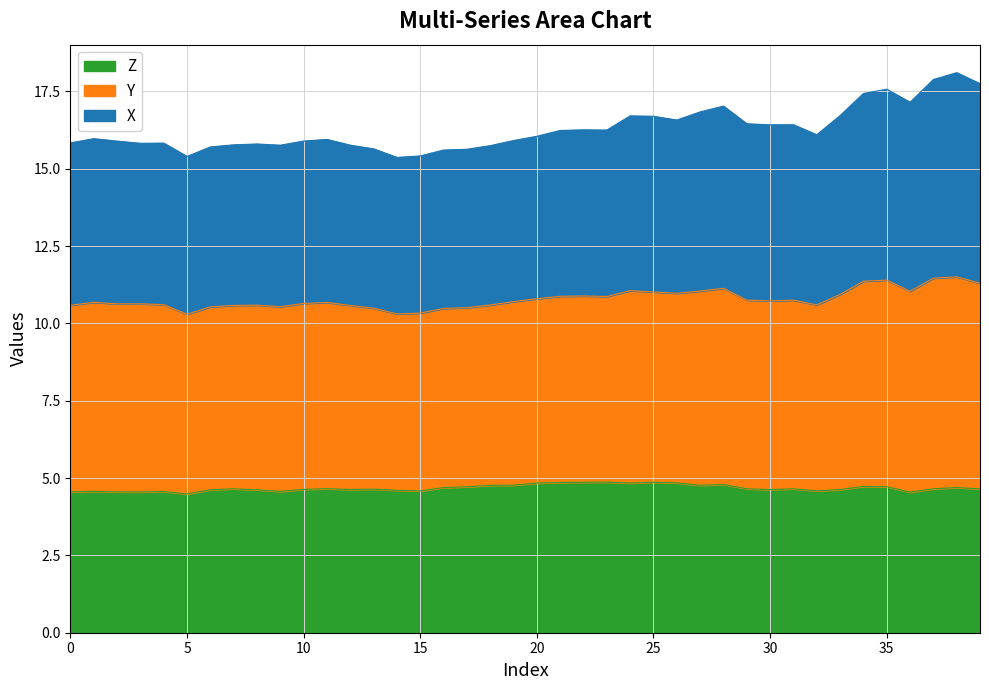

Count the number of categories in the chart.

40